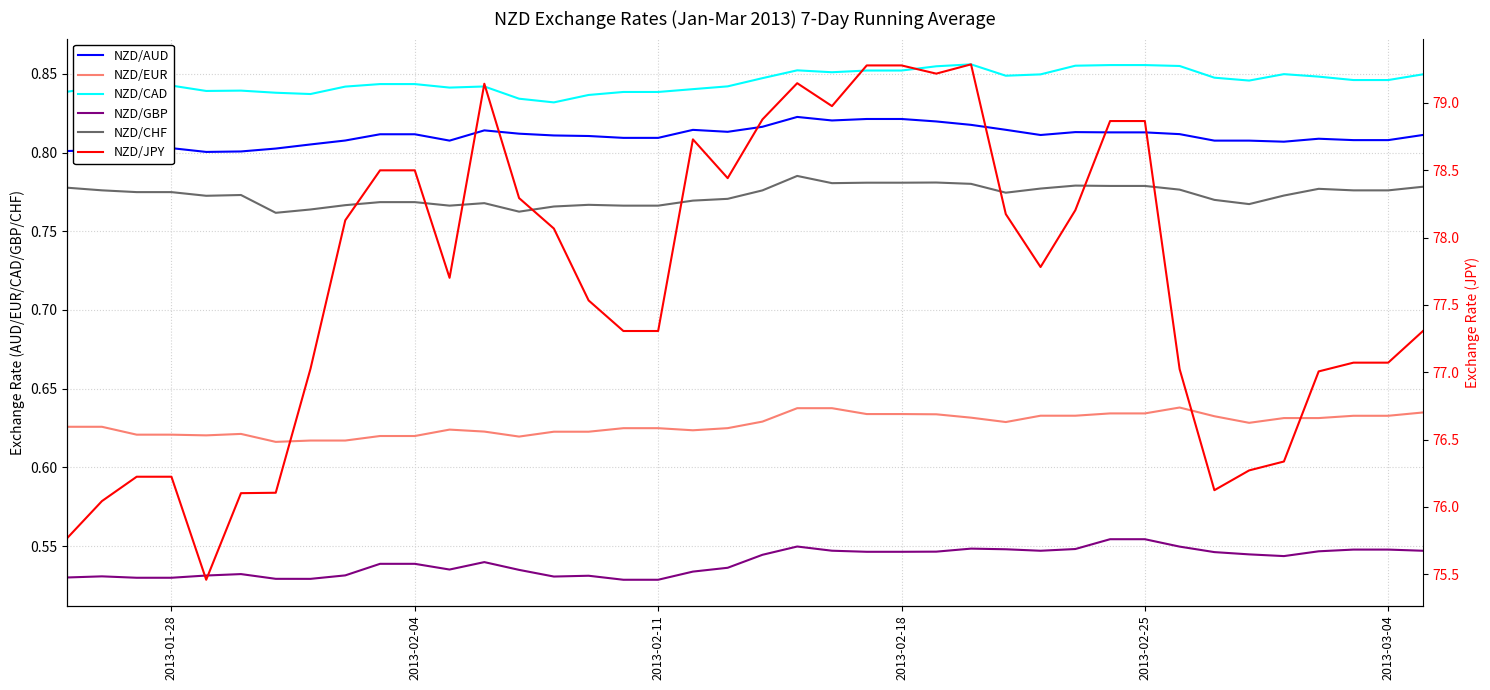

True or false: NZD/AUD and NZD/EUR cross at least once.

False